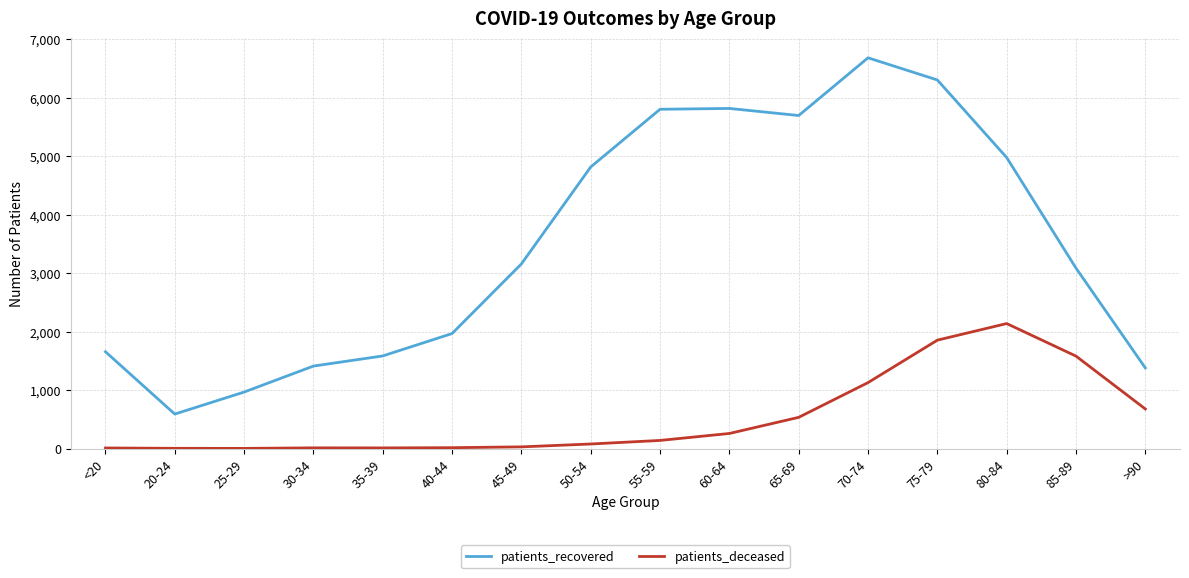

At <20, list the series in order from largest to smallest.

patients_recovered, patients_deceased